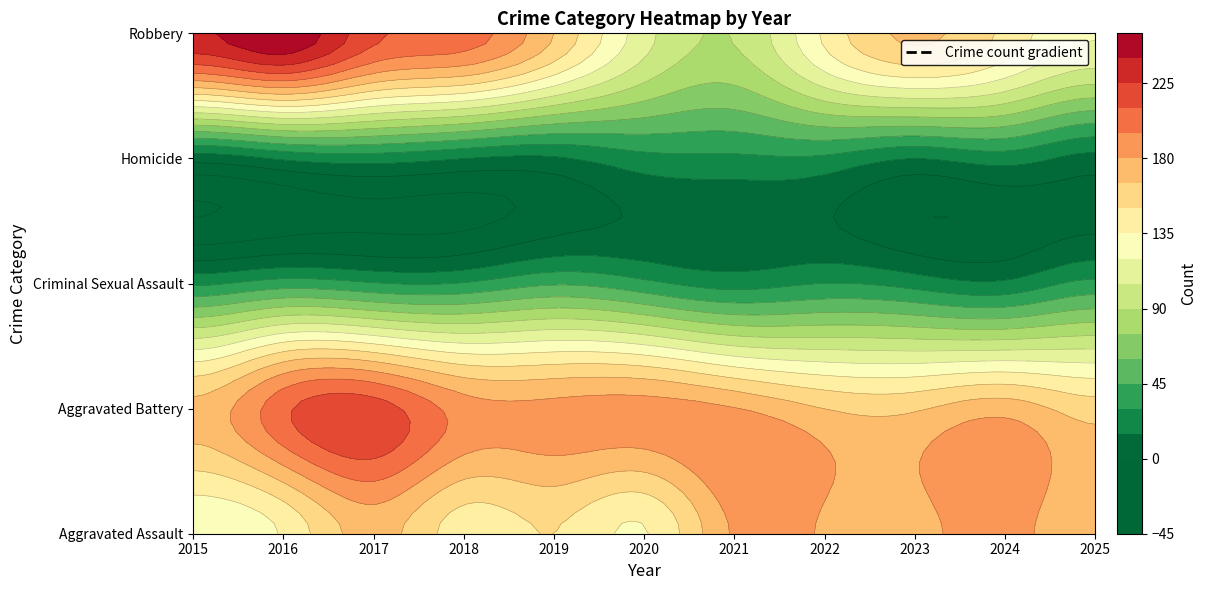

Which series changed the most between 2018 and 2024?

Robbery